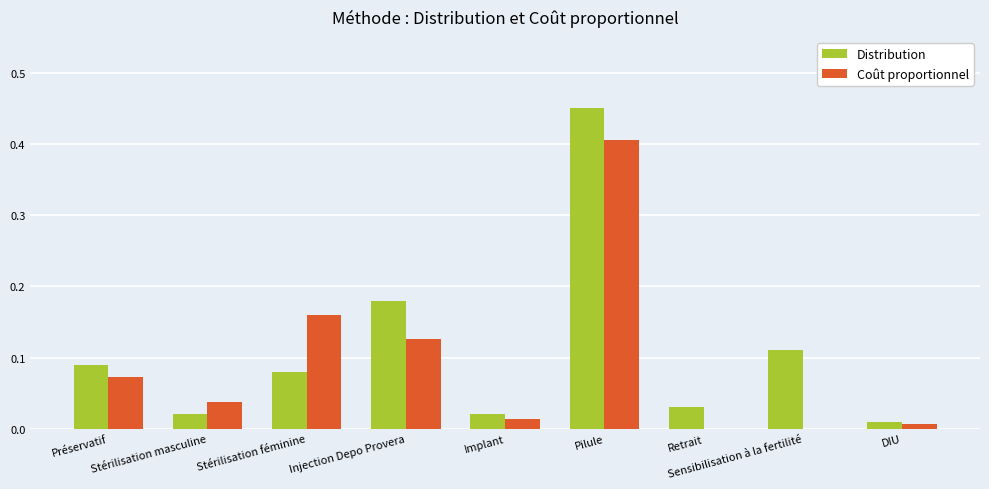

What is the sum of all Coût proportionnel values?

0.8